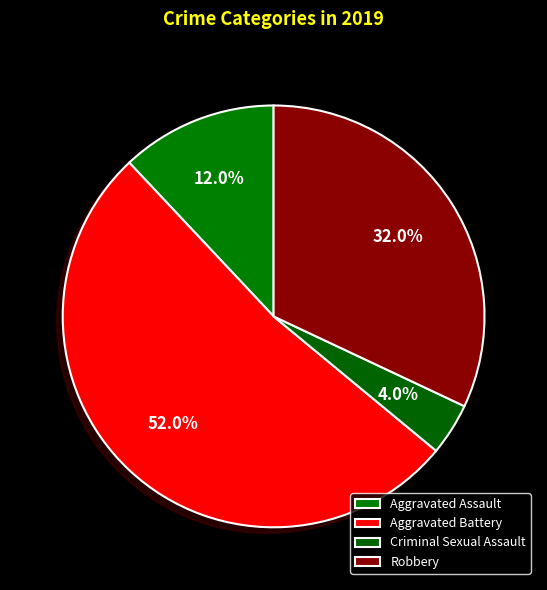

Rank the categories by value from lowest to highest.

Criminal Sexual Assault, Aggravated Assault, Robbery, Aggravated Battery